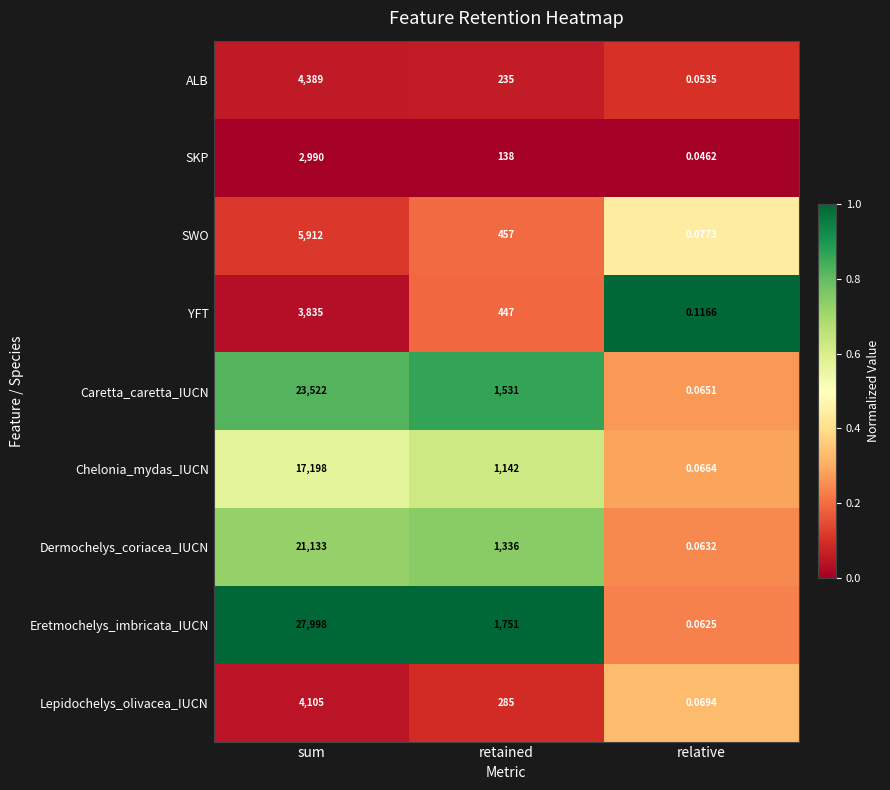

At which label does Eretmochelys_imbricata_IUCN first exceed 1751?

sum